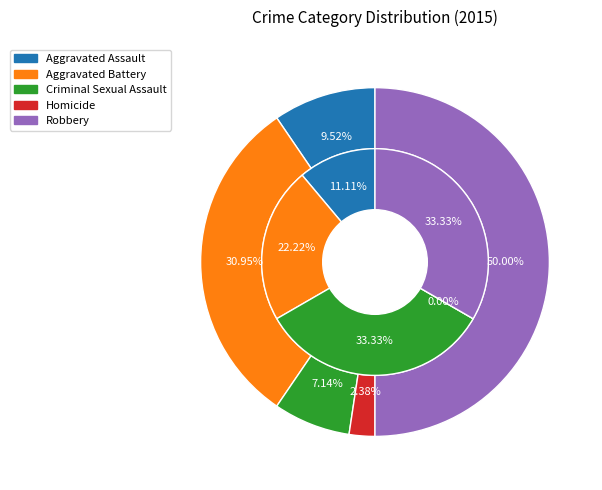

Is there any slice that represents more than half of the pie?

No